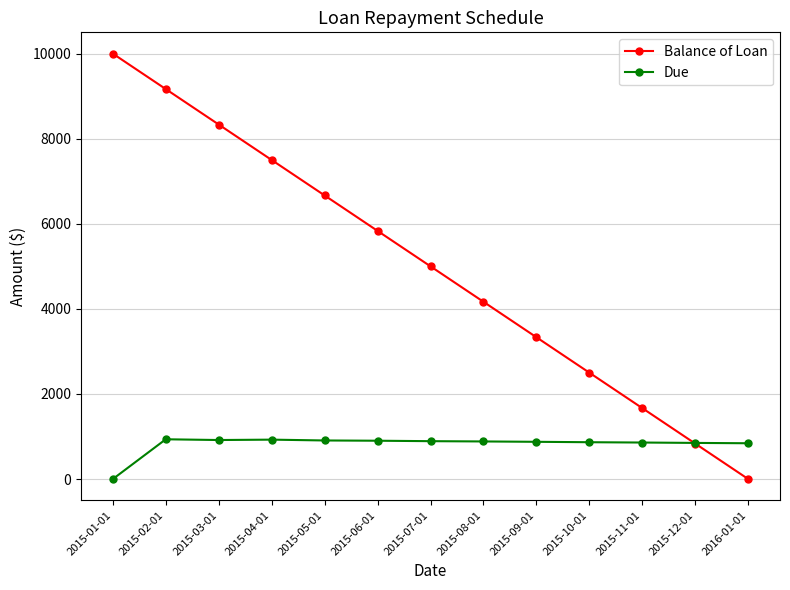

Which series has the largest total across all categories?

Balance of Loan